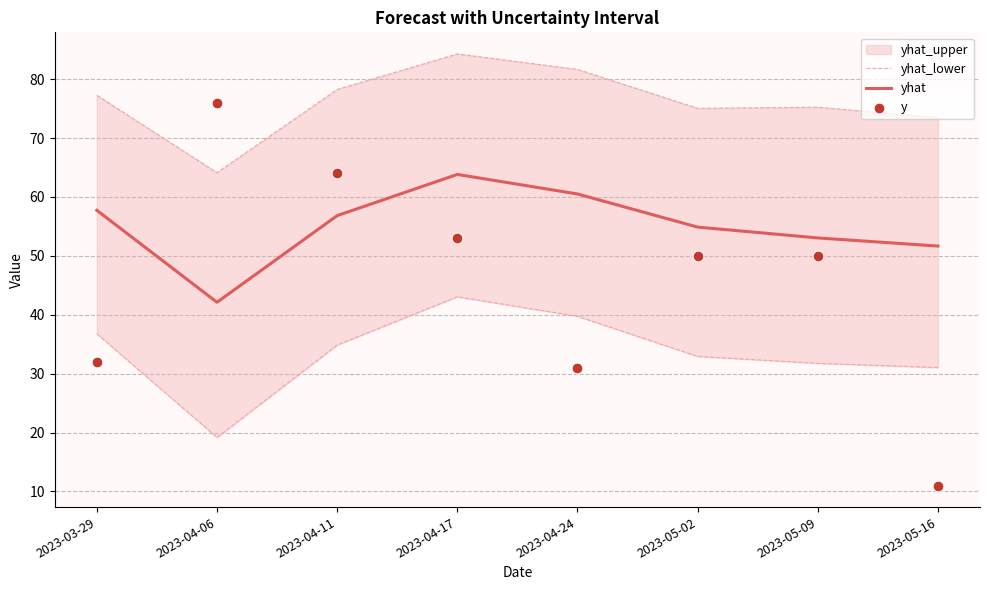

At how many categories does at least one series exceed 18?

8